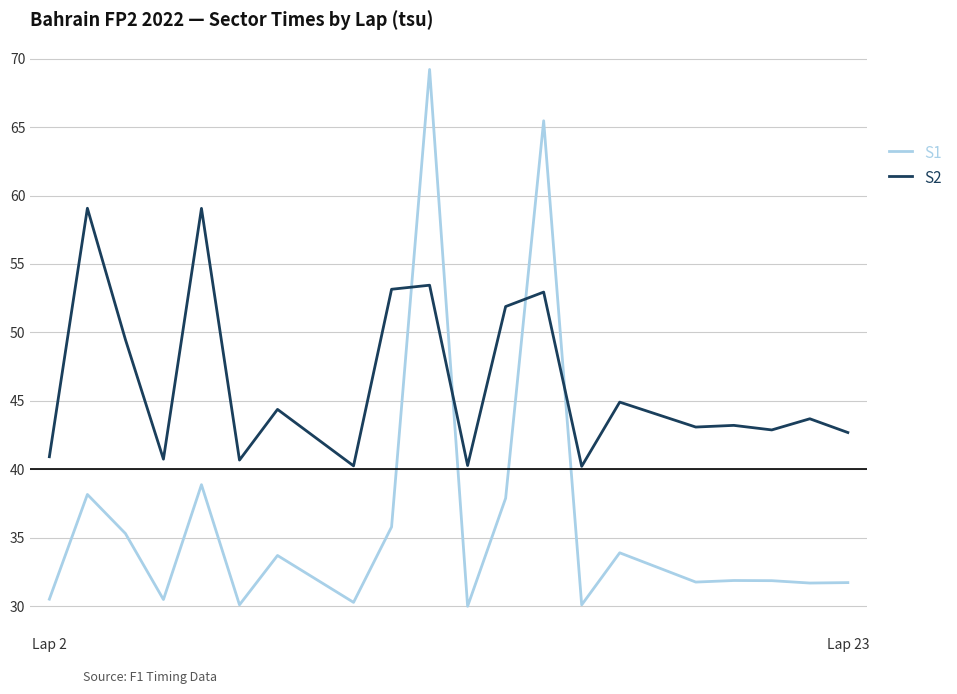

What is the highest value of the S1 series?

69.2